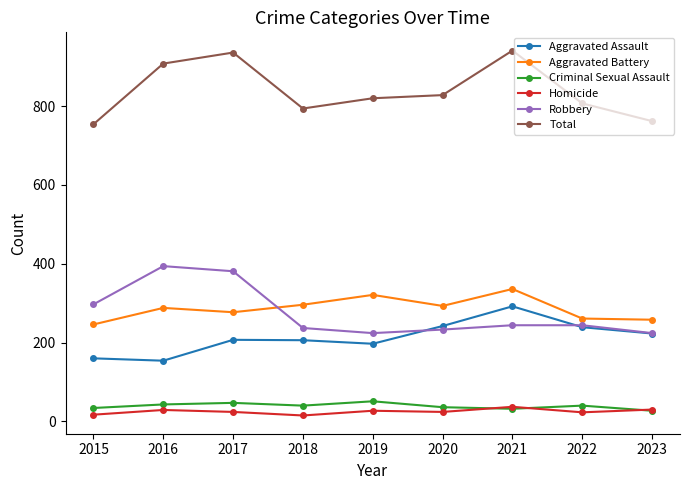

What is the value of the Homicide point at the 1st from the left?

17